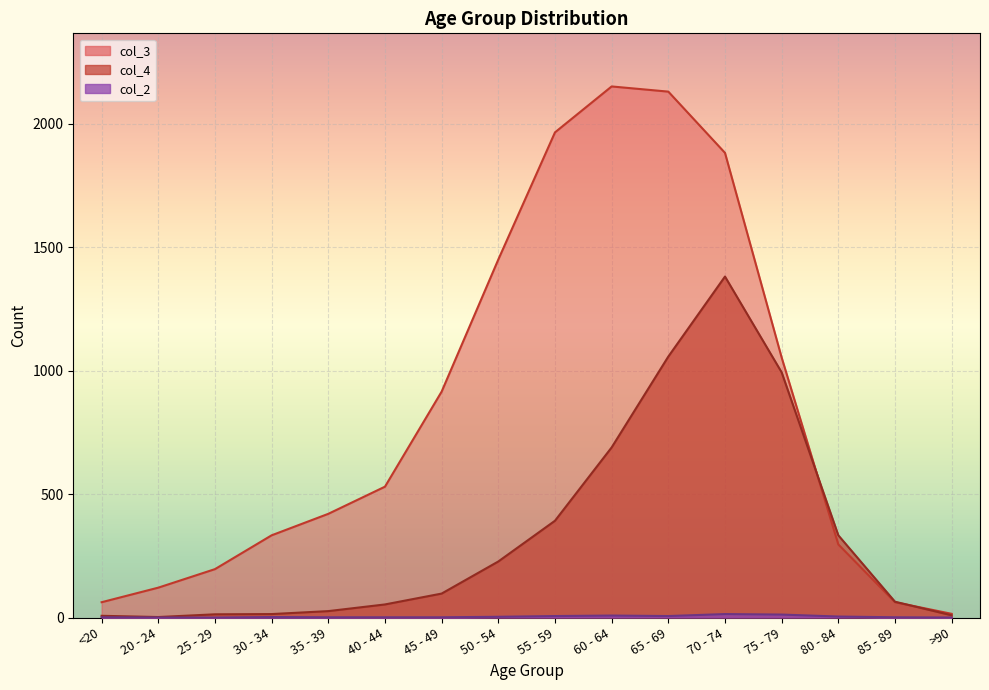

What position from the right is 40 - 44?

11